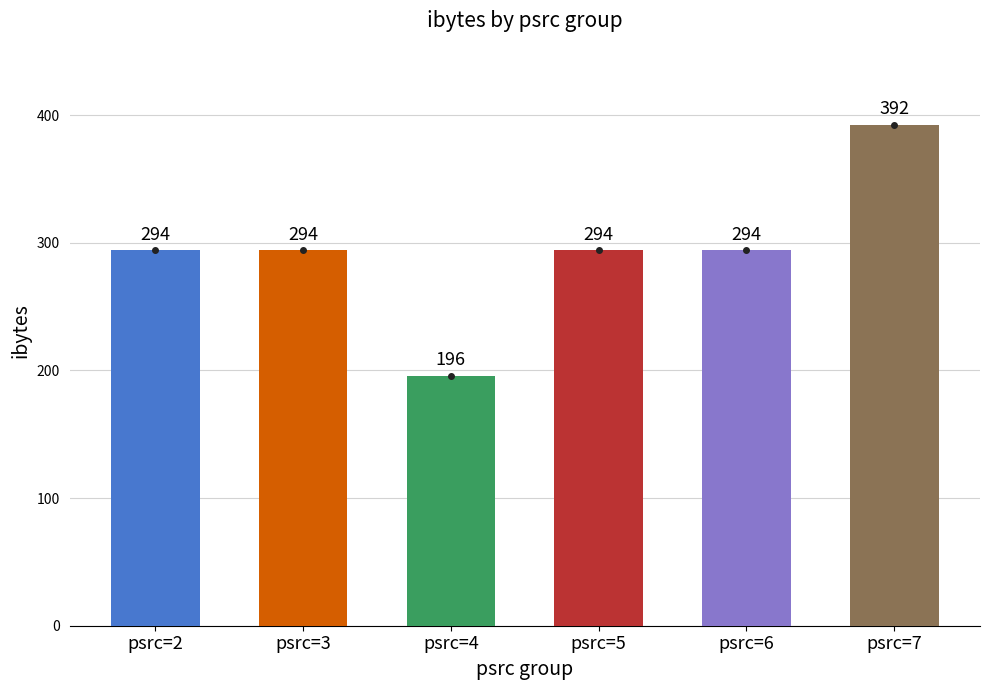

How many data points does each series have?

6